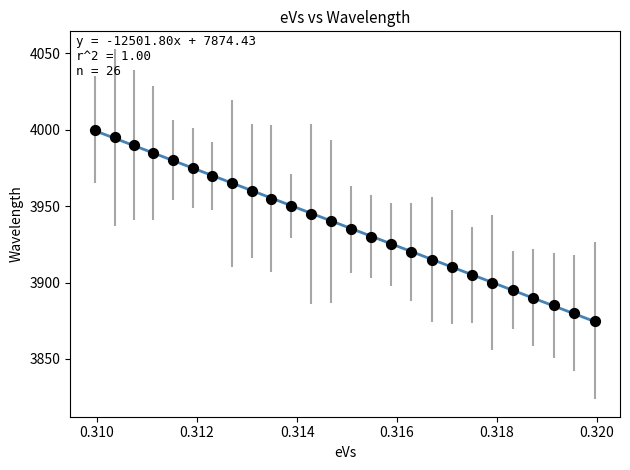

What is the range of Y values (max minus min)?

125